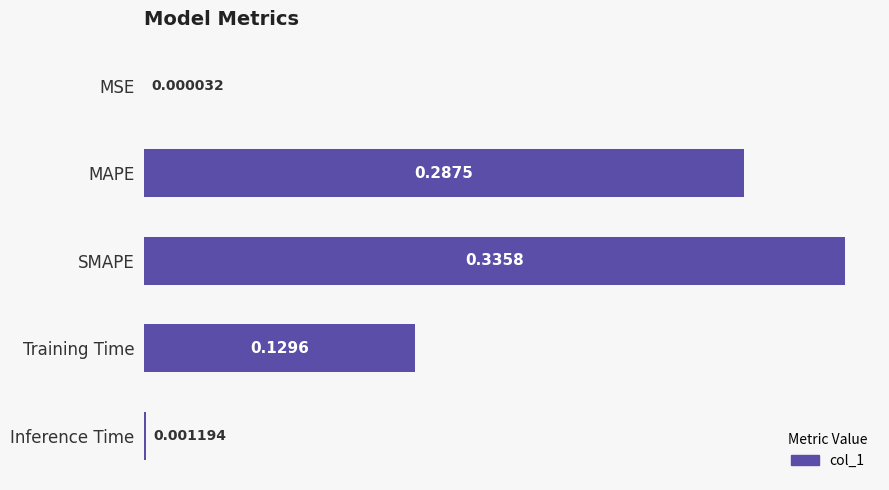

What is the change in value from MSE to Training Time?

+0.1